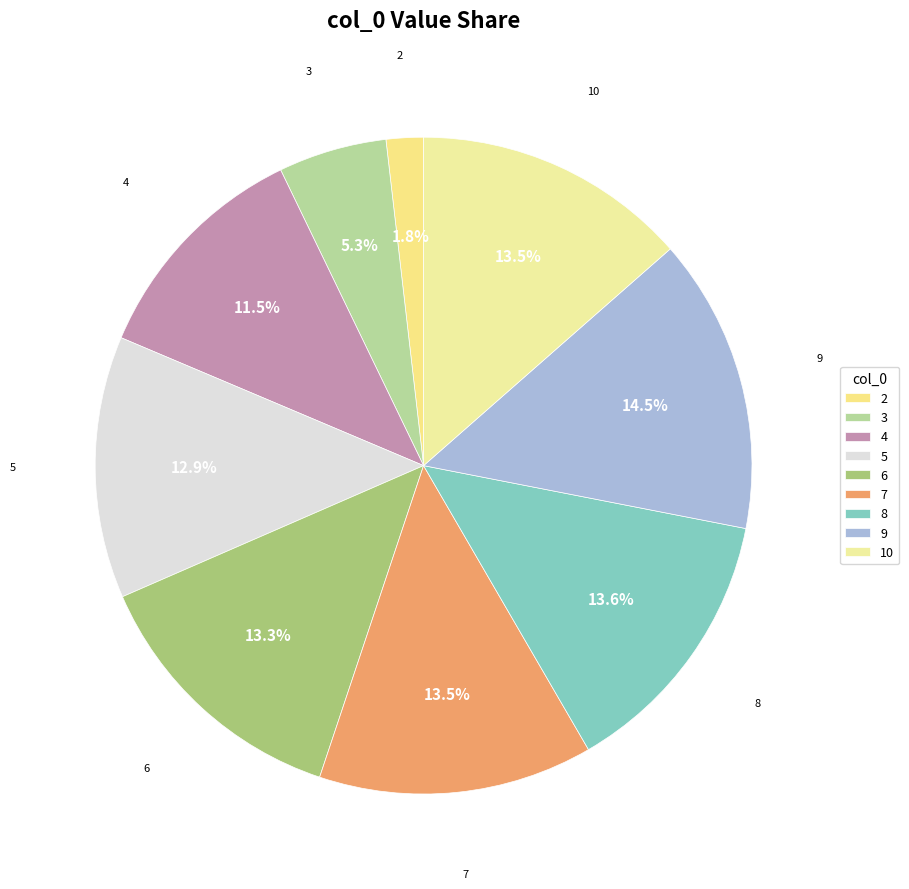

Which category has the biggest portion of the pie?

9